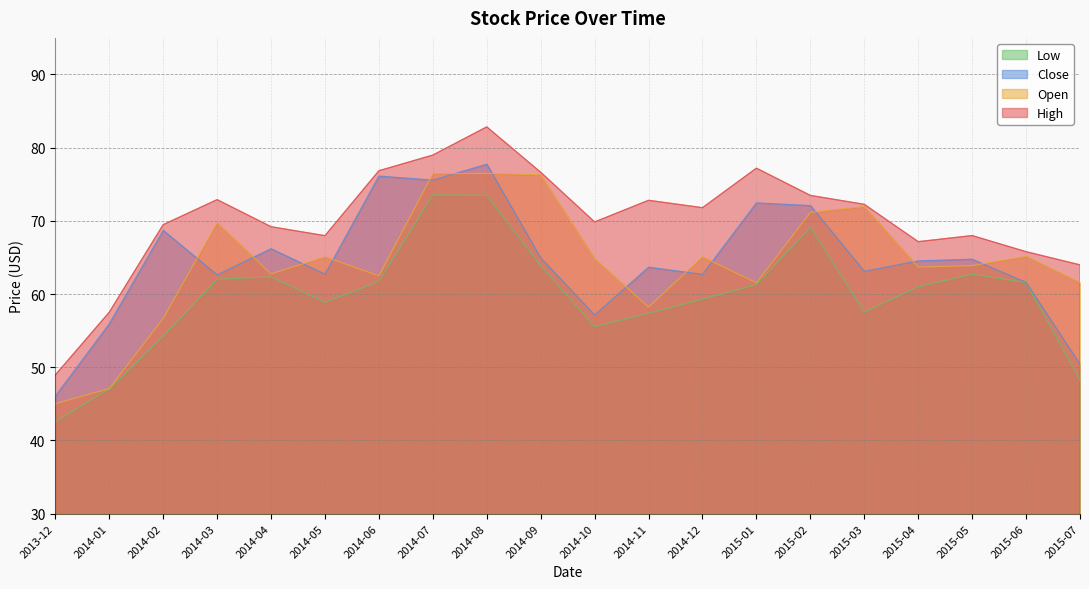

At which label does Open first exceed 64?

2014-03